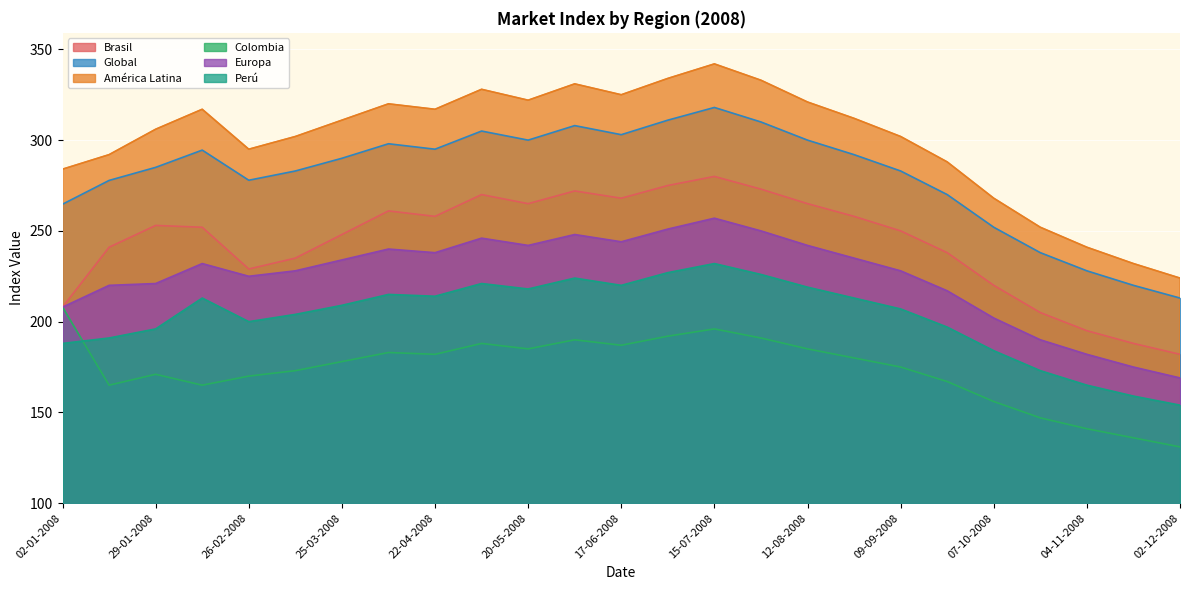

True or false: América Latina and Perú intersect in this chart.

False